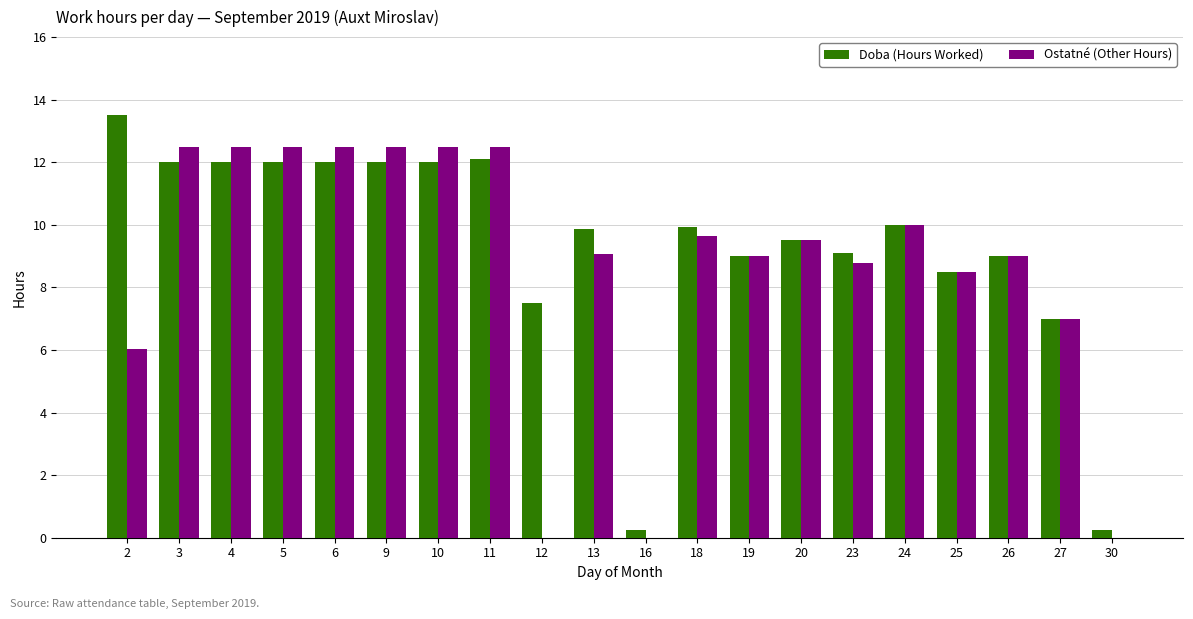

How many data points does each series have?

20